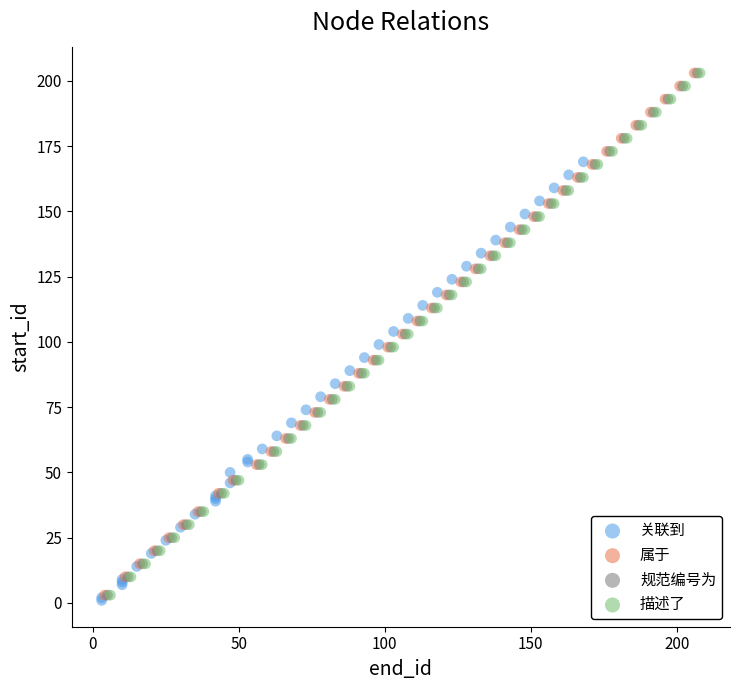

What are all the series names shown in the legend?

关联到, 属于, 规范编号为, 描述了